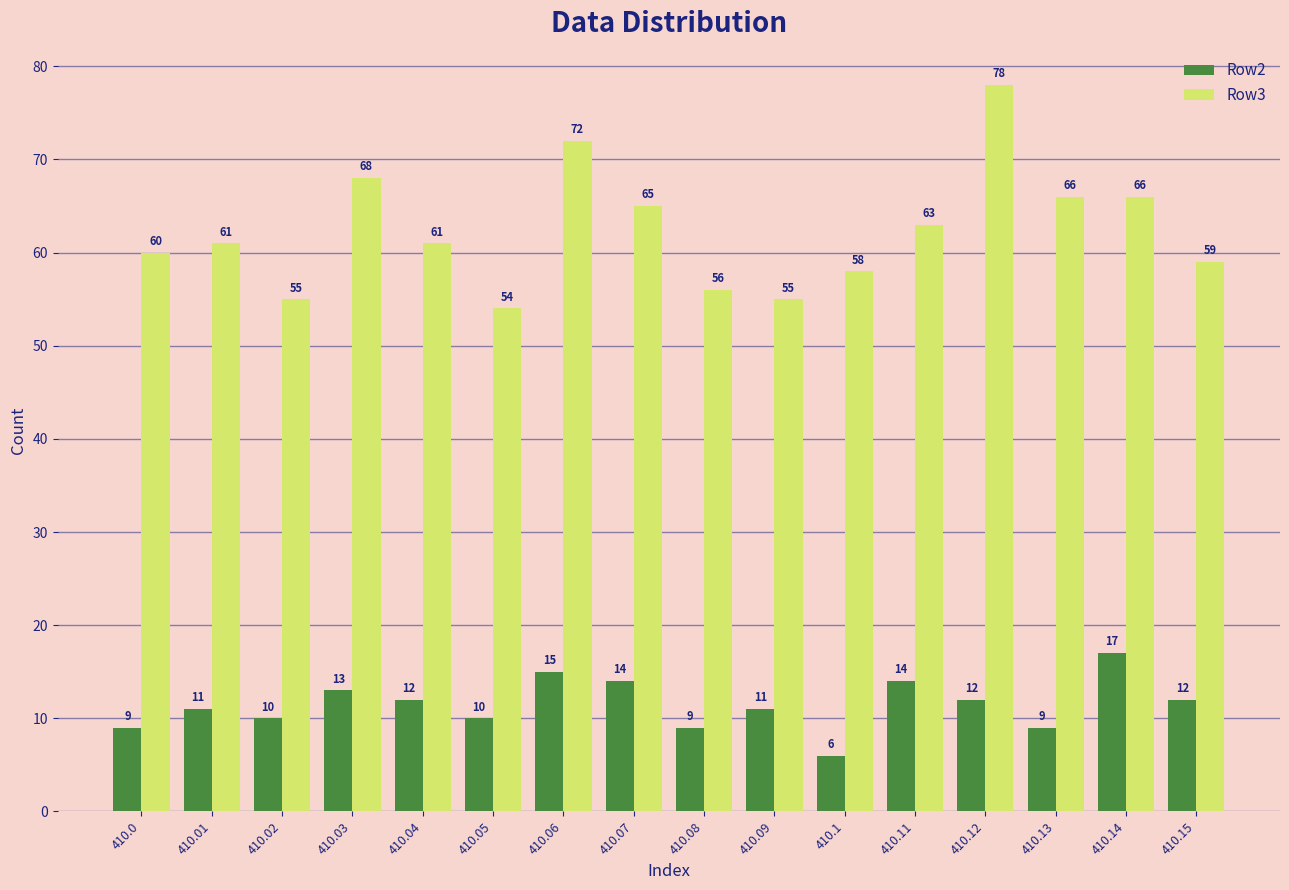

What is the average value of the Row3 series?

62